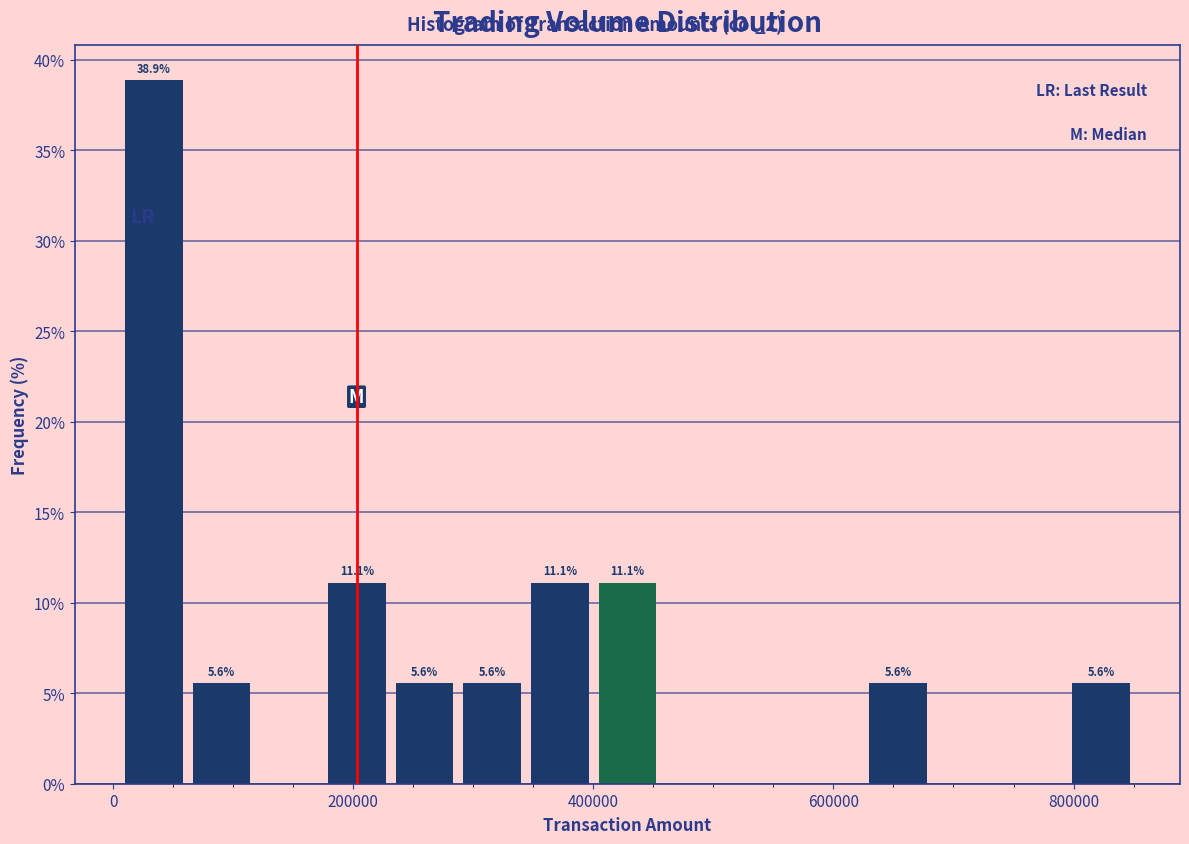

Read against the x-axis, roughly where is the centre of the tallest bar?

40000